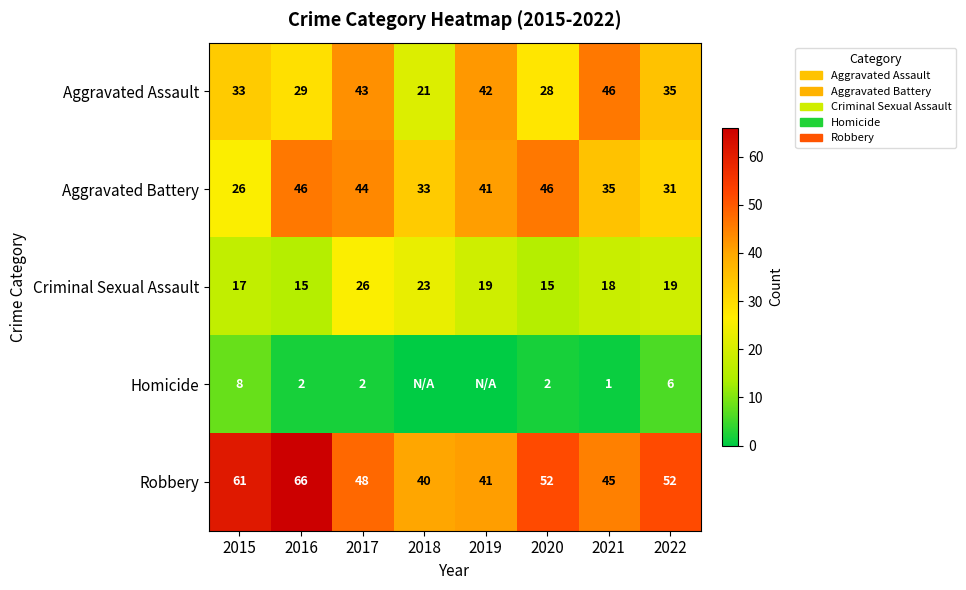

At 2016, list the series in order from smallest to largest.

Homicide, Criminal Sexual Assault, Aggravated Assault, Aggravated Battery, Robbery